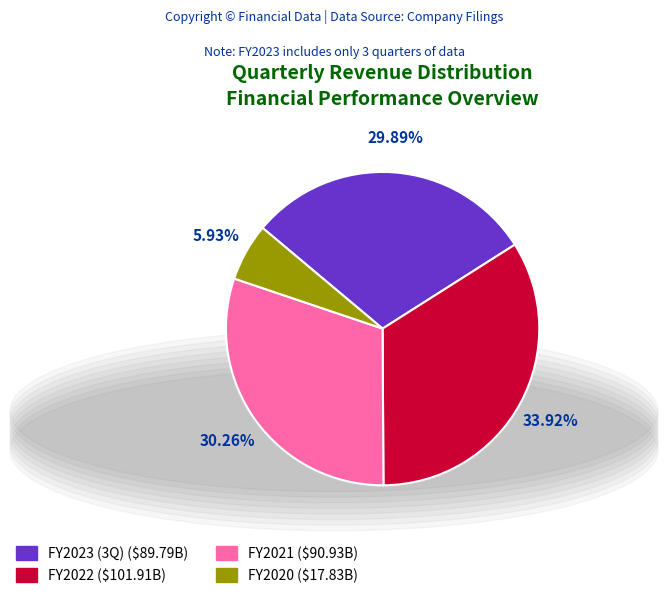

Does any single category account for the majority?

No